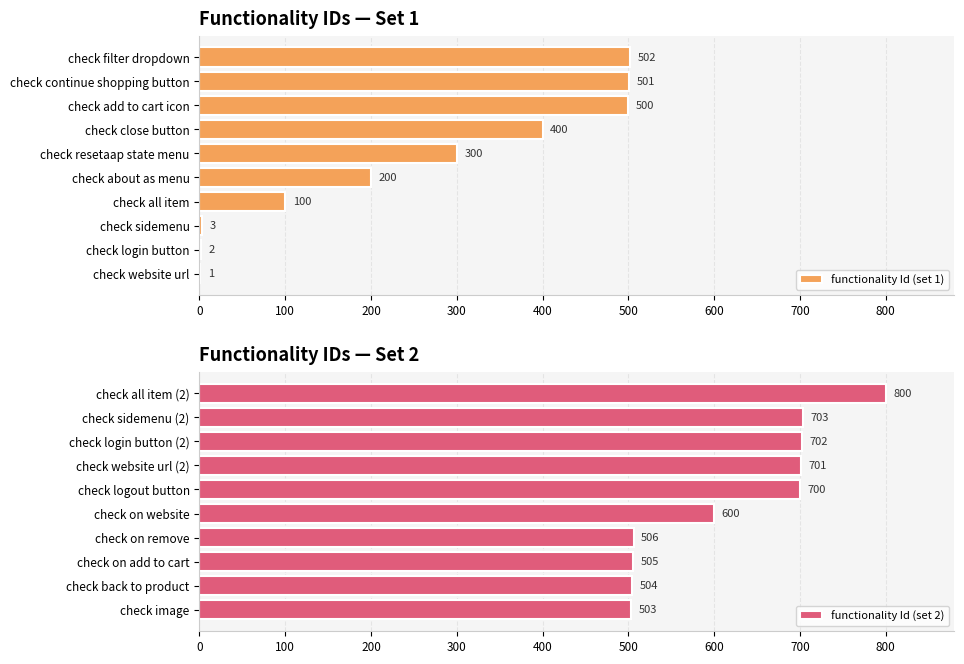

The functionality Id (set 1) series shows 200 at check about as menu. True or false?

True